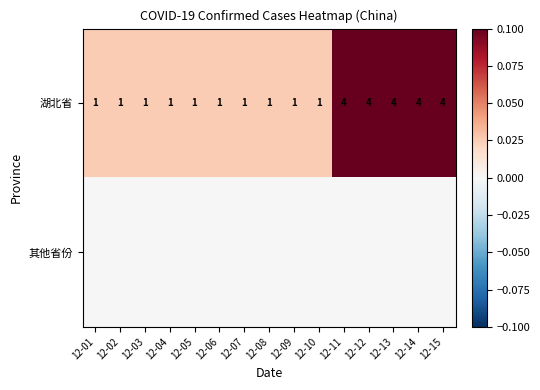

Read the 湖北省 value at 12-13.

4